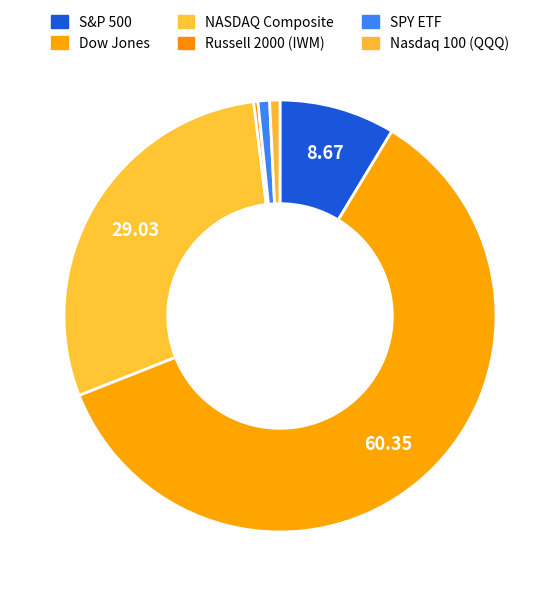

How many slices are in this pie chart?

6